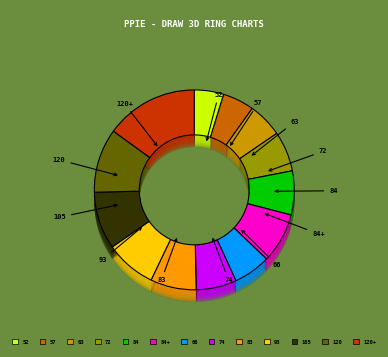

To the nearest percent, what is the difference between the 74 and 105 slice percentages?

3%